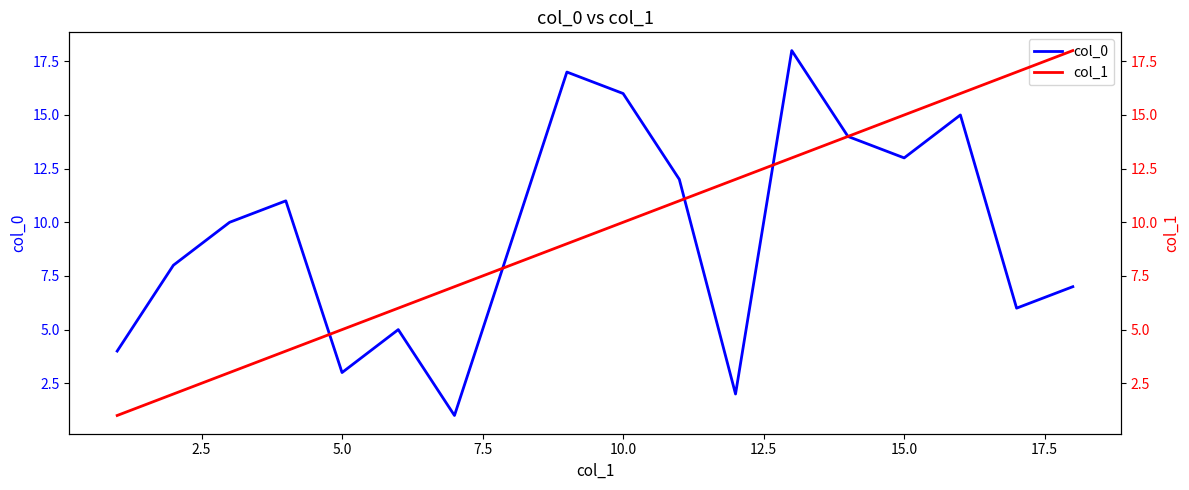

The value of col_0 at 10.0 is 16. True or false?

True